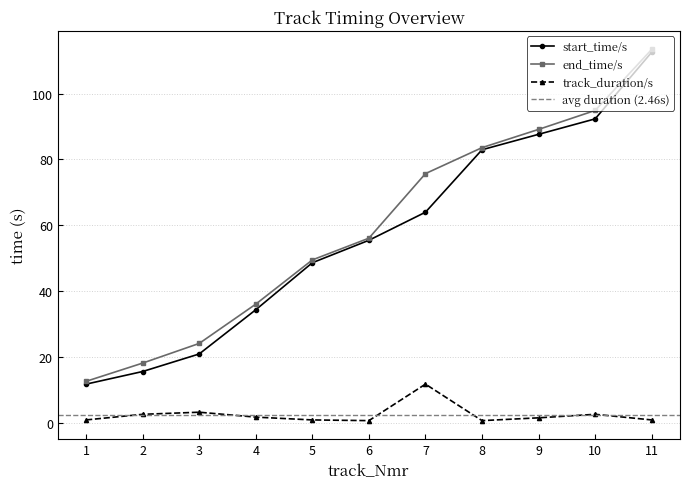

List the series in order of their peak value, highest first.

end_time/s, start_time/s, track_duration/s